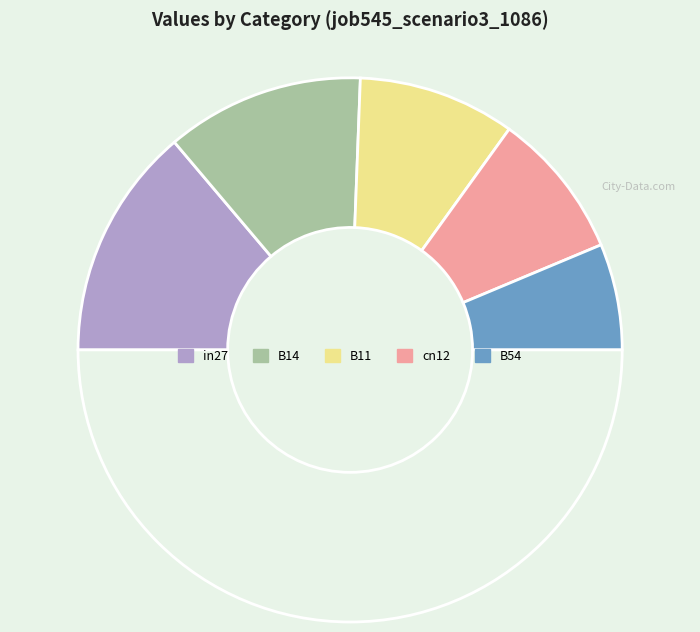

Which category has the biggest portion of the pie?

in27